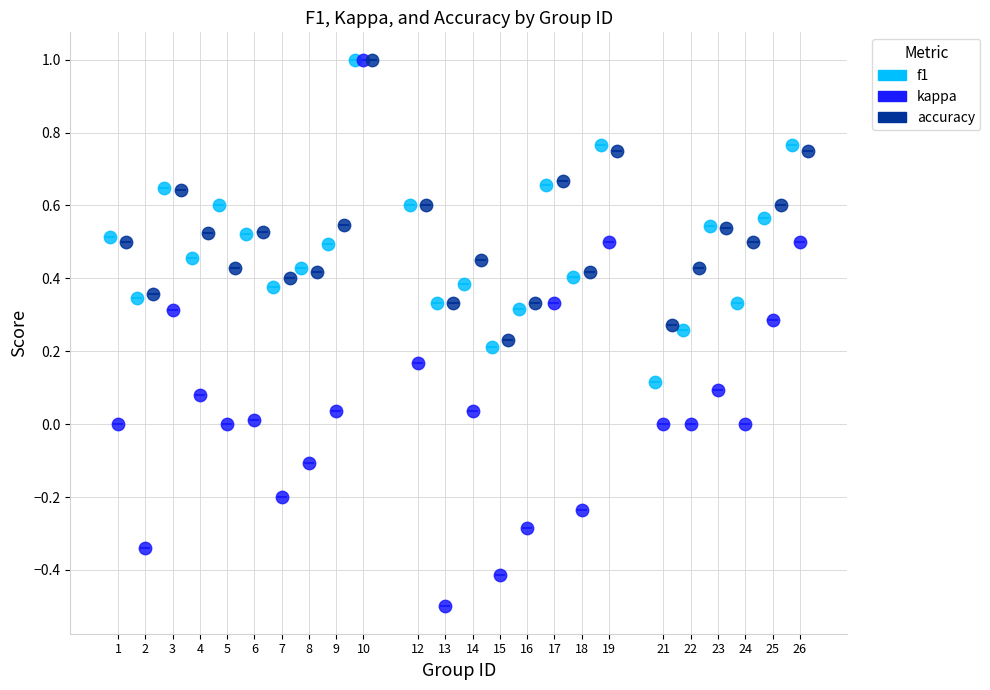

Which series reaches the minimum Y coordinate?

kappa